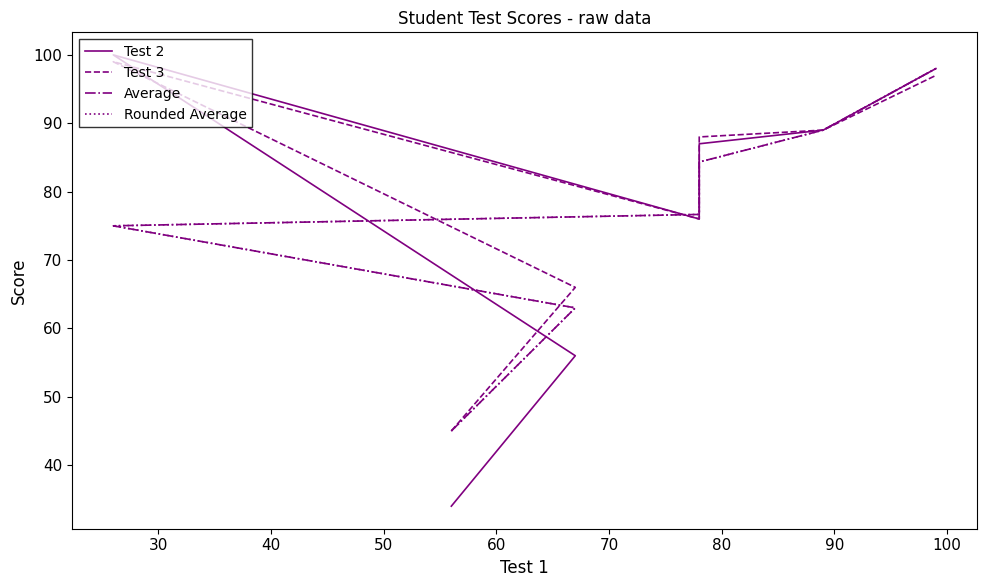

True or false: Average and Rounded Average intersect in this chart.

True